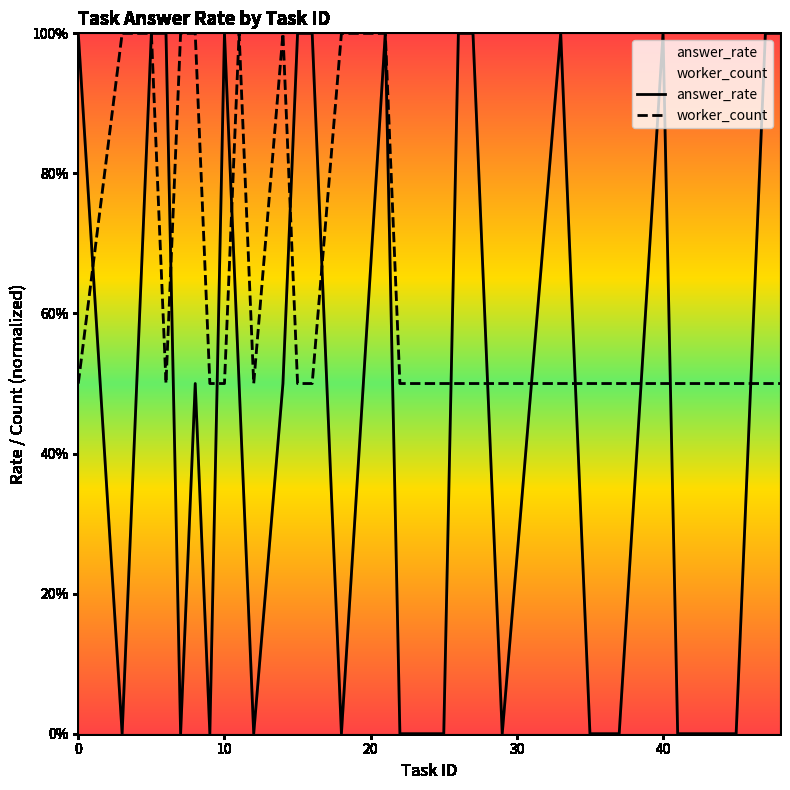

True or false: answer_rate has a value of 1.0 at 26.

True